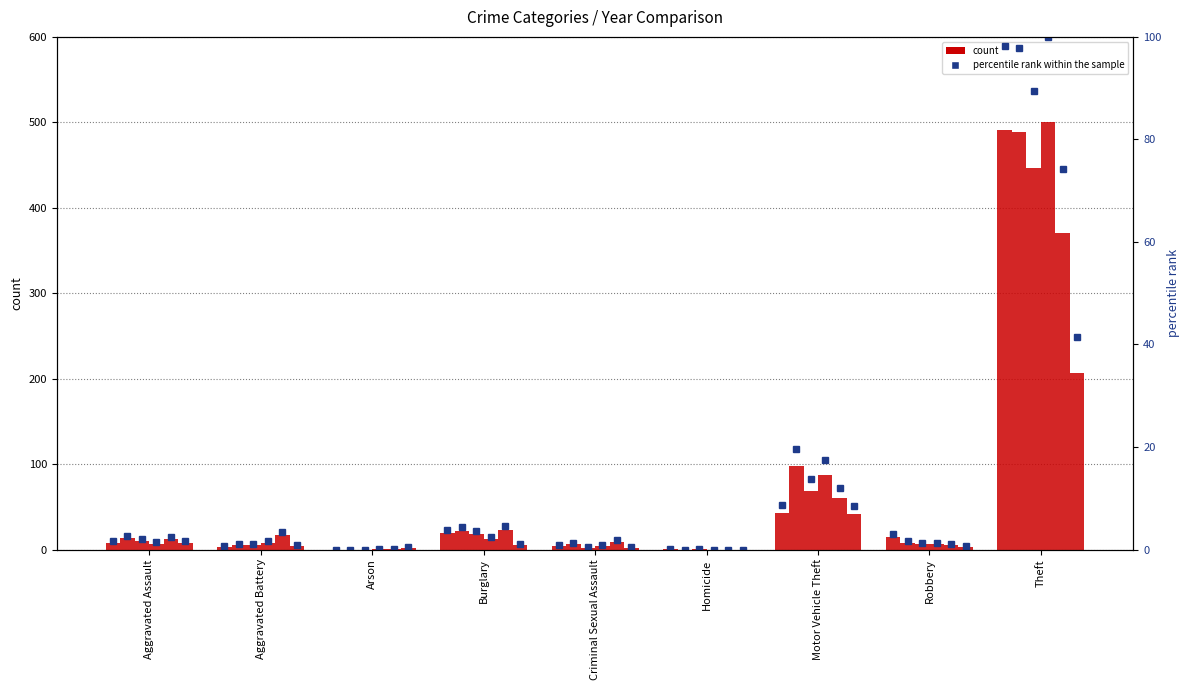

How many bars are there in each group?

6